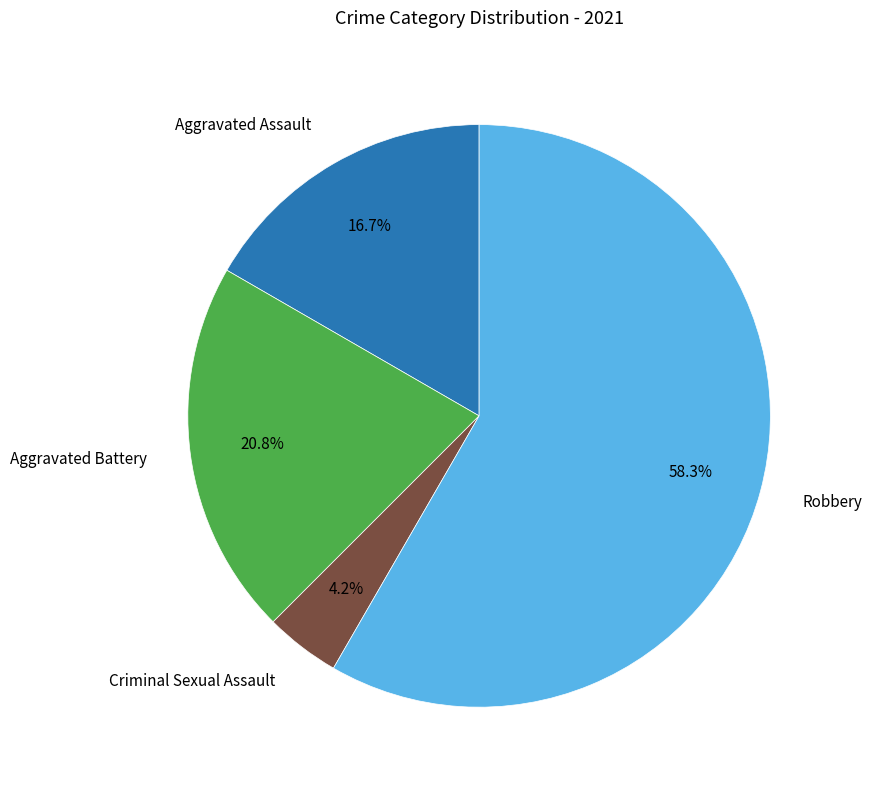

How many slices are in this pie chart?

4